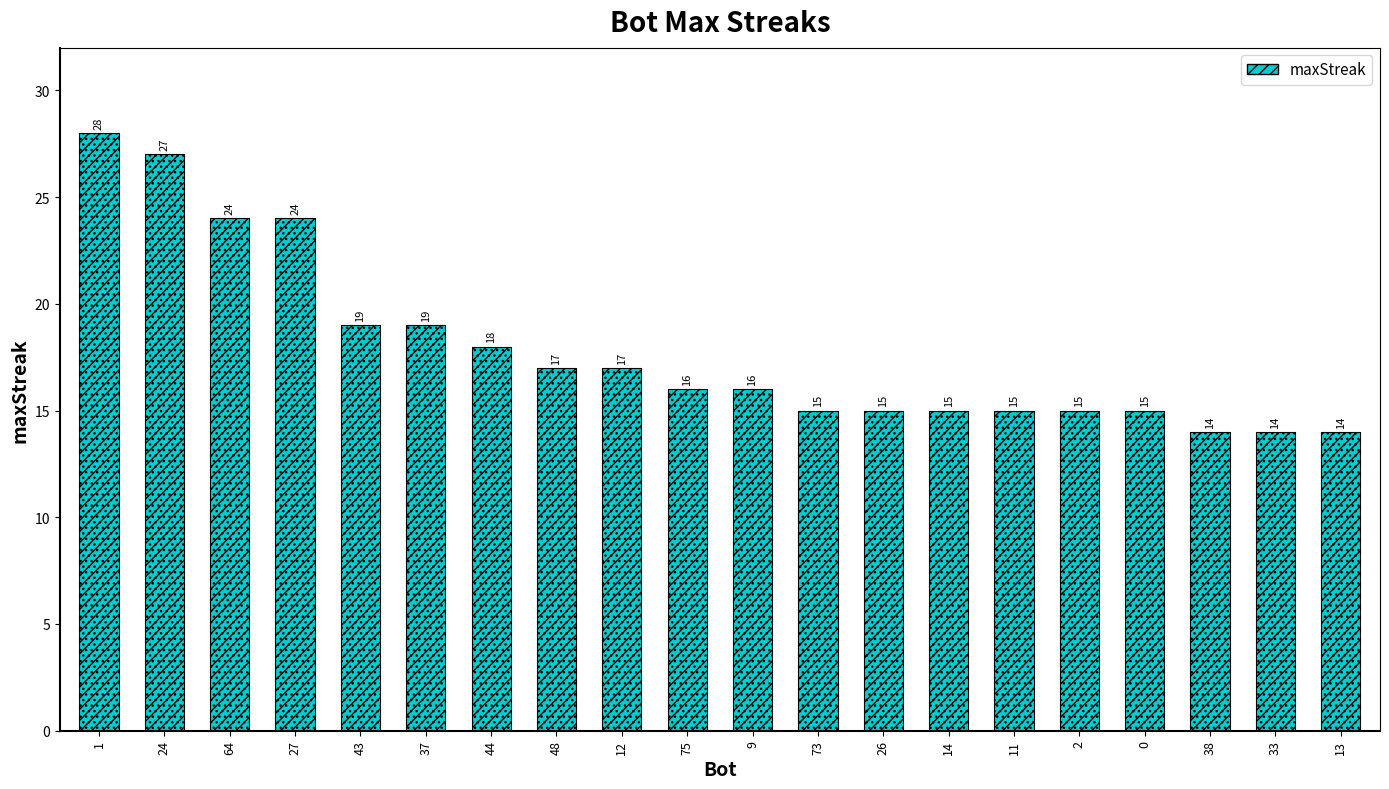

What is the value of the 11th bar from the left?

16